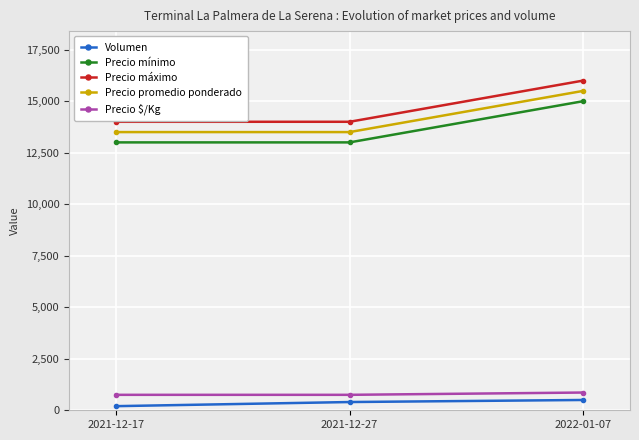

What is the sum of all Precio $/Kg values?

2361